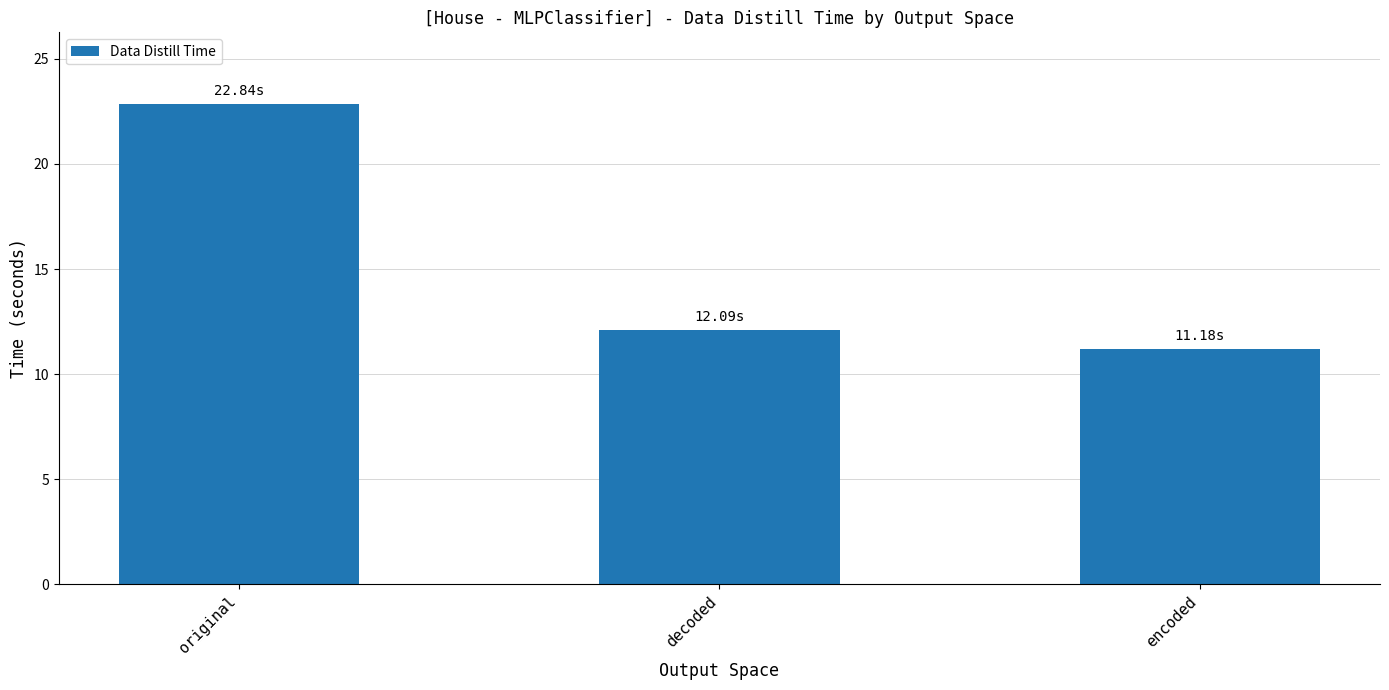

How many data points are less than 12?

1